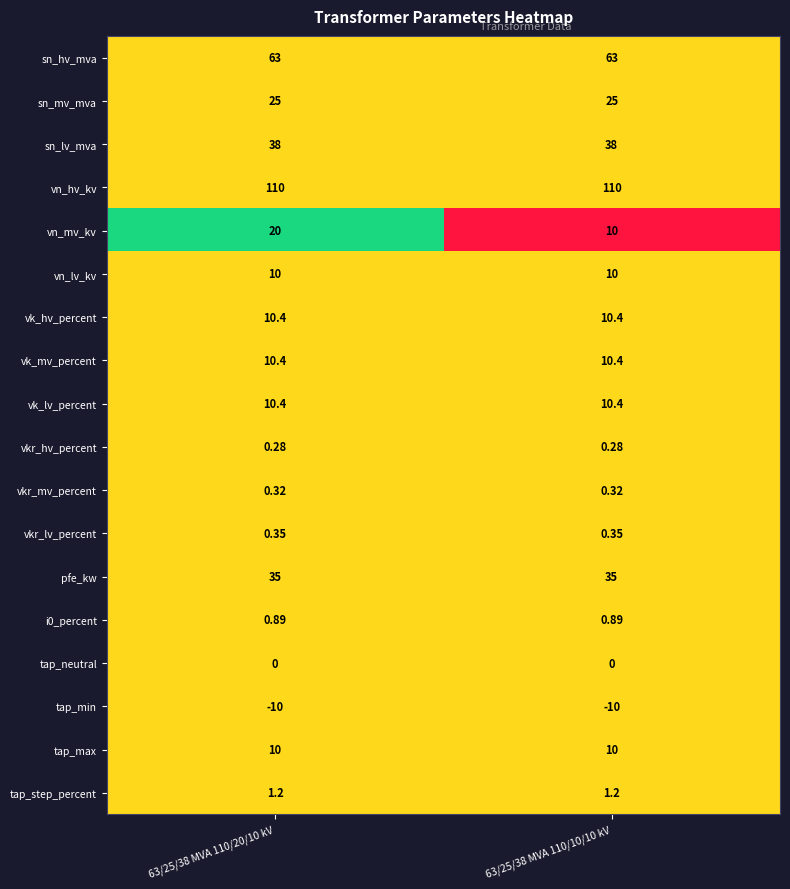

Is the value of vkr_lv_percent at 63/25/38 MVA 110/10/10 kV greater than the value of sn_lv_mva at 63/25/38 MVA 110/20/10 kV?

No